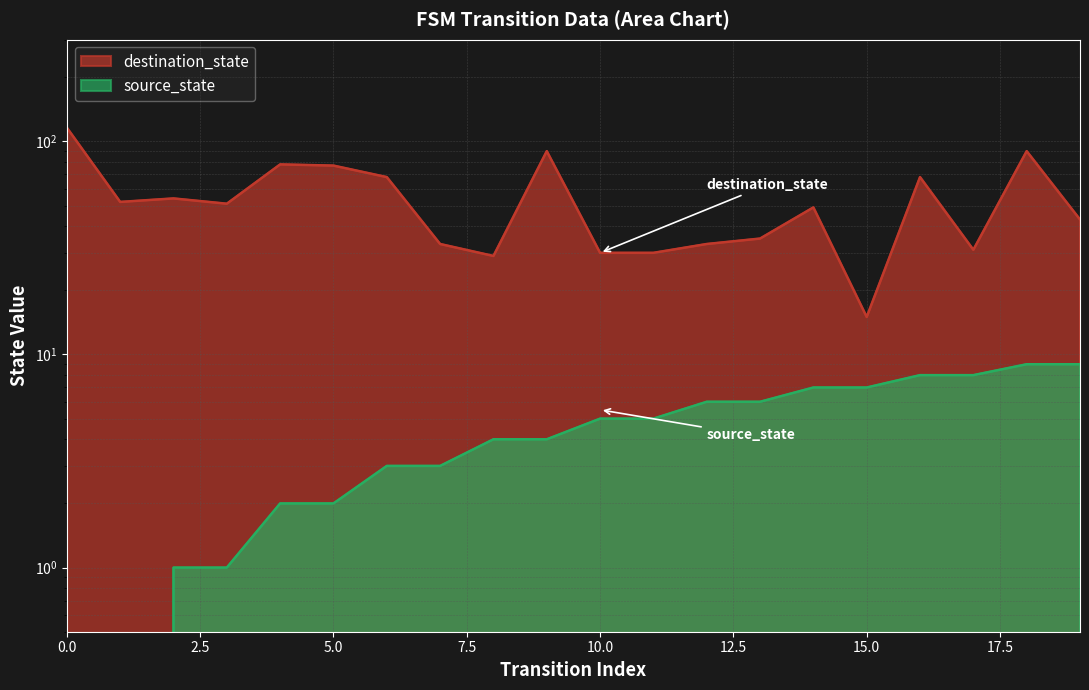

At how many categories does at least one series exceed 86?

3